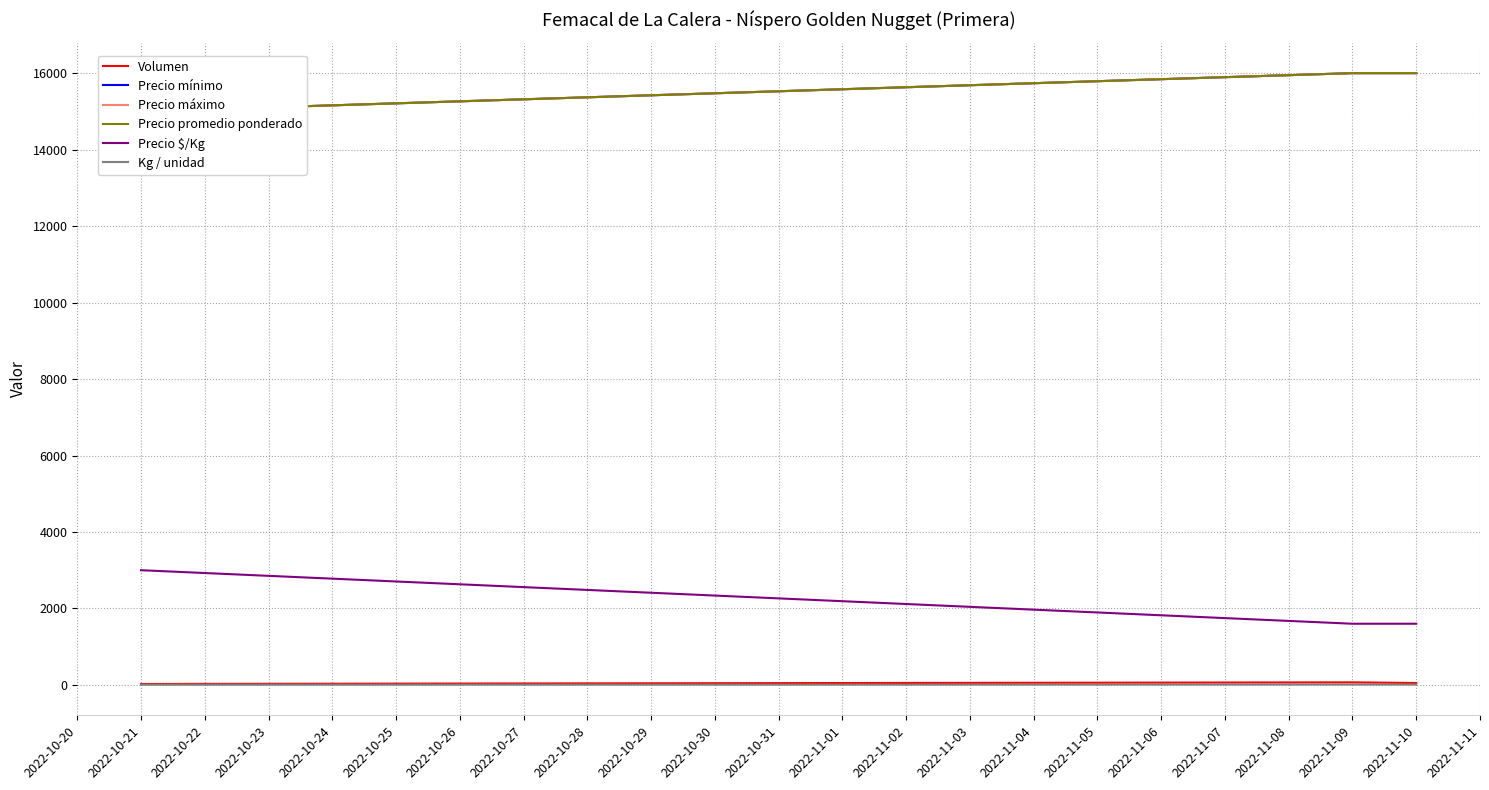

How many lines are shown in the chart?

6